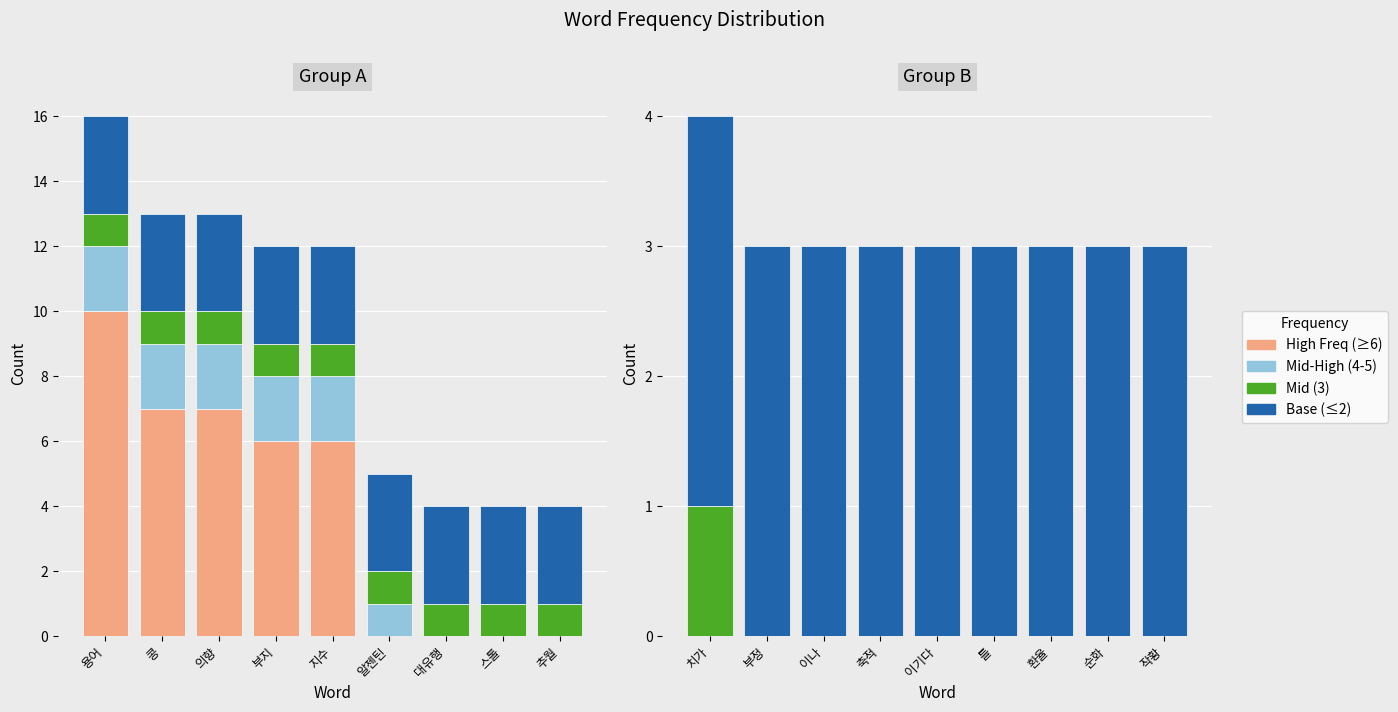

How many groups of bars are there?

9